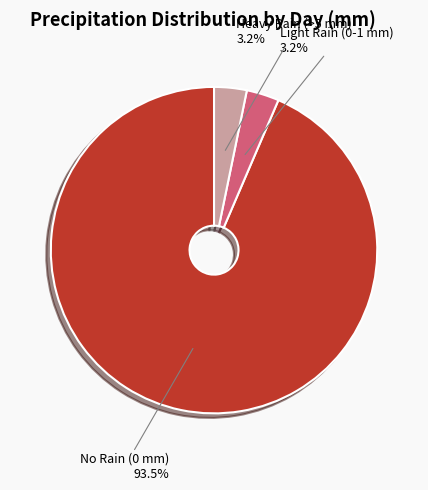

How many segments does this pie chart have?

3